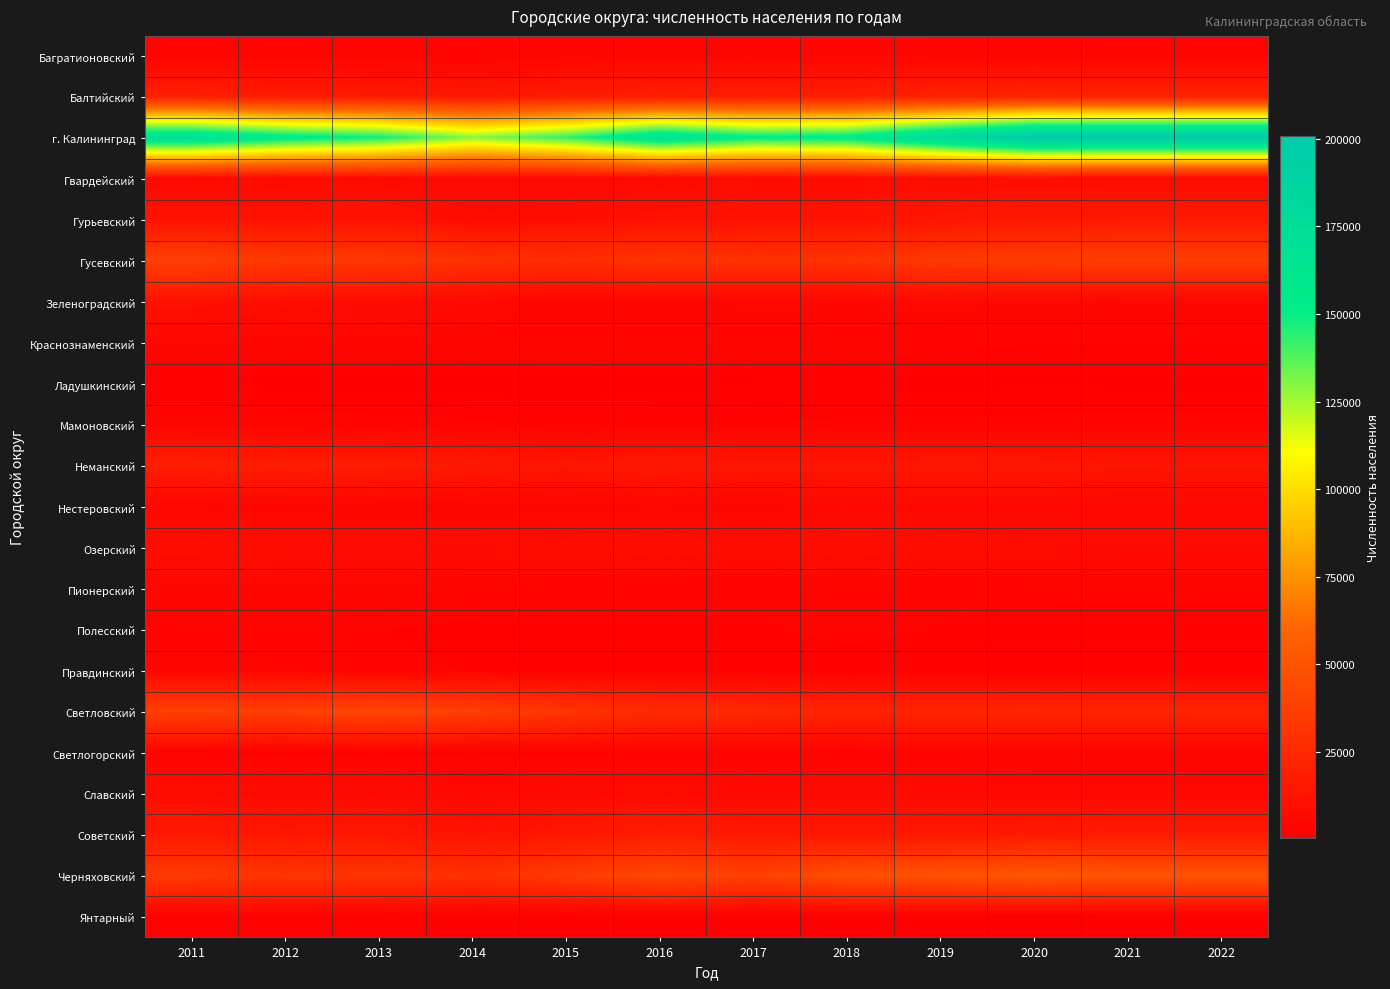

At how many categories does at least one series exceed 193061?

3